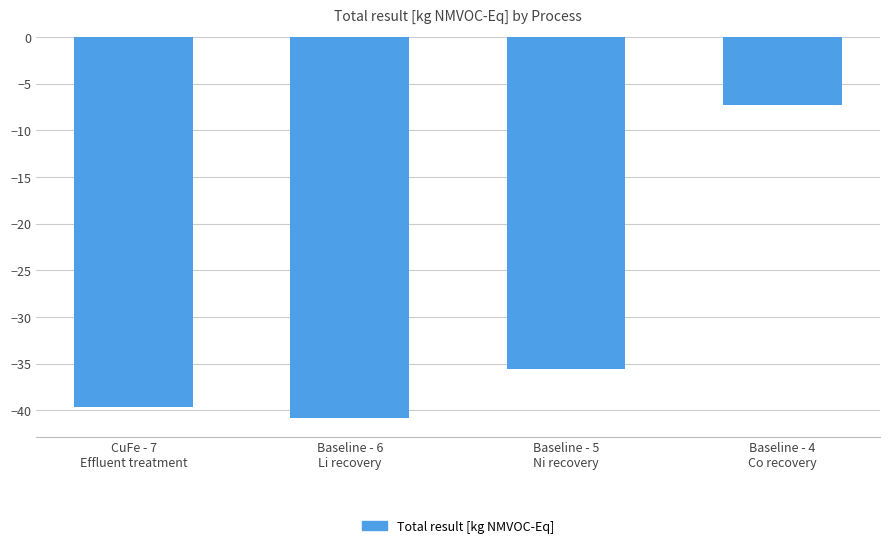

Does the chart contain any negative values?

Yes